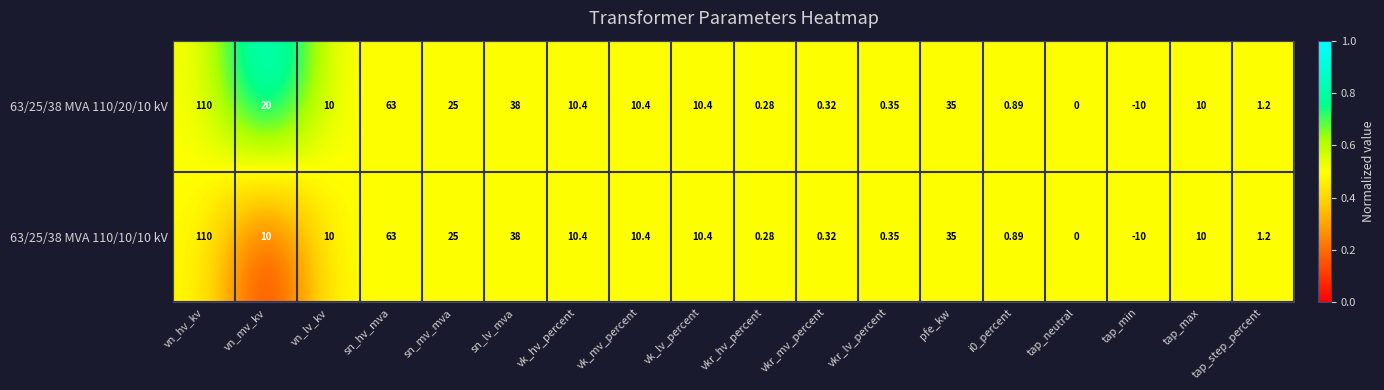

At which label does 63/25/38 MVA 110/10/10 kV first exceed 10?

vn_hv_kv